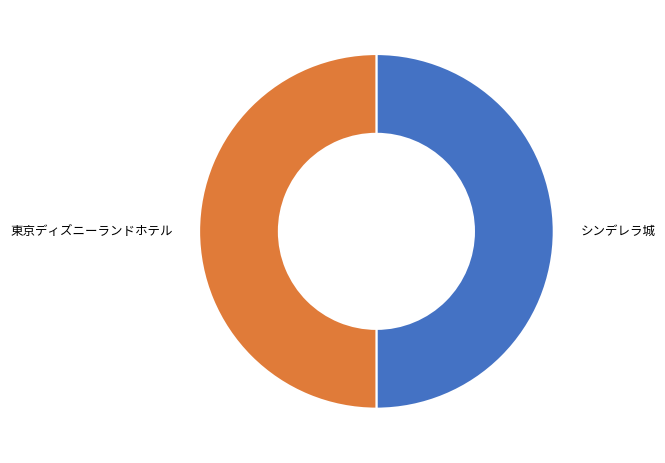

Approximately how many times larger is the value at 東京ディズニーランドホテル compared to シンデレラ城?

1.0